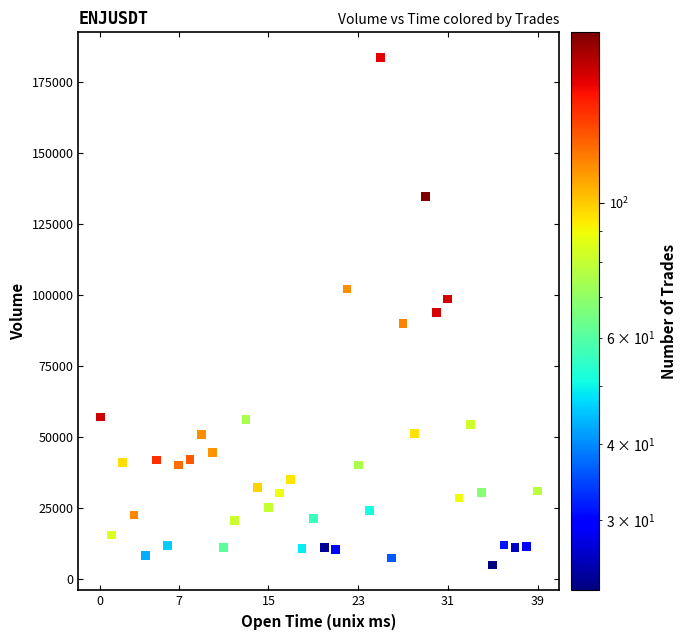

What is the range of Y values (max minus min)?

178696